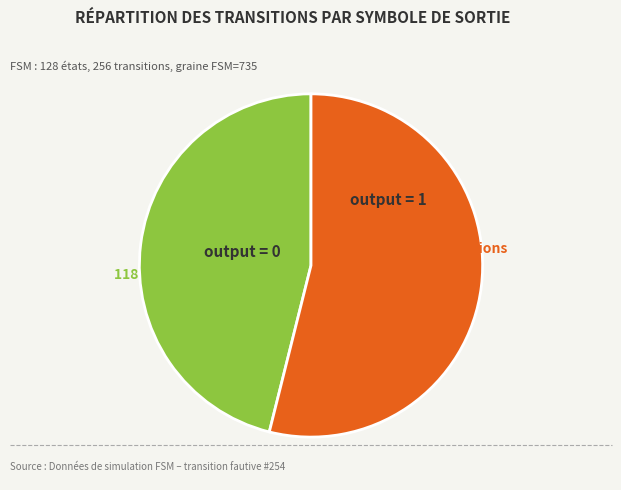

Is there any slice that represents more than half of the pie?

Yes